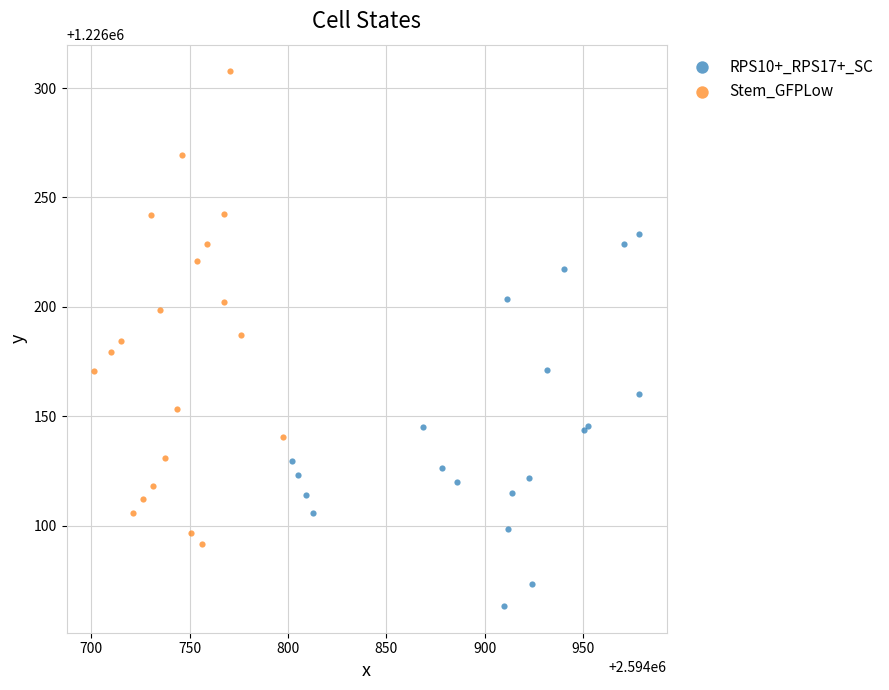

What are all the series names shown in the legend?

RPS10+_RPS17+_SC, Stem_GFPLow